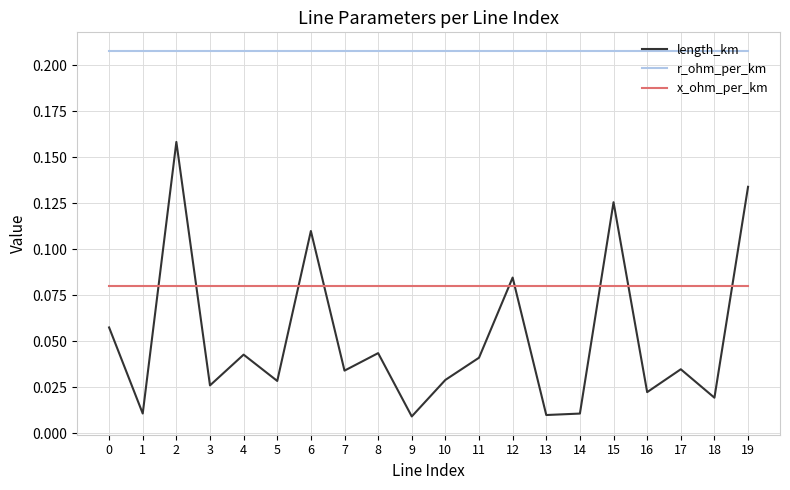

True or false: x_ohm_per_km and r_ohm_per_km cross at least once.

False